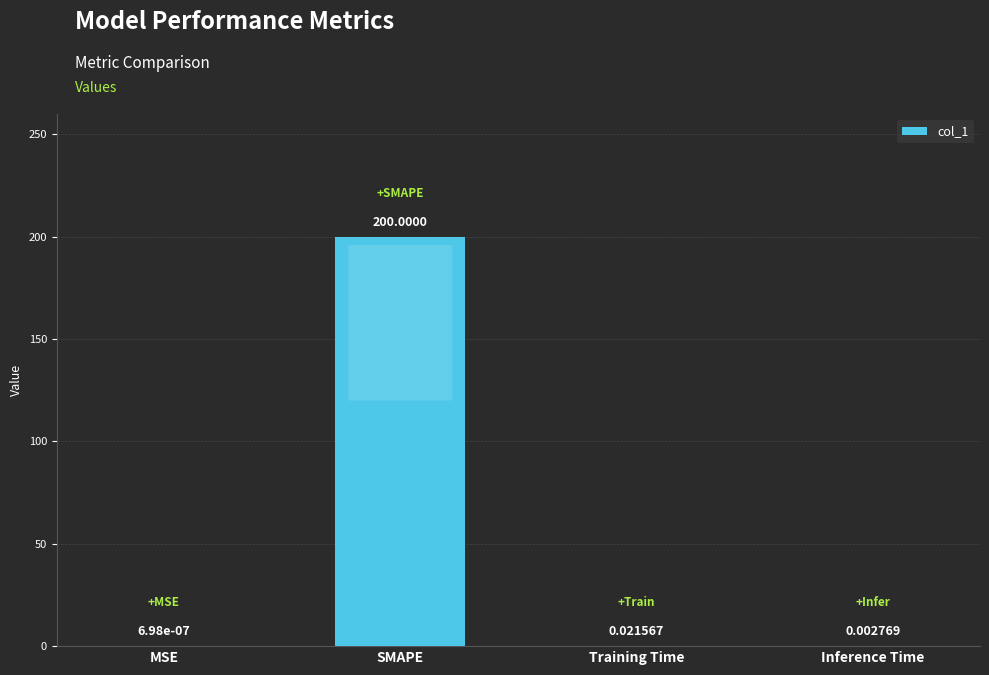

Between SMAPE and Training Time, which is larger?

SMAPE